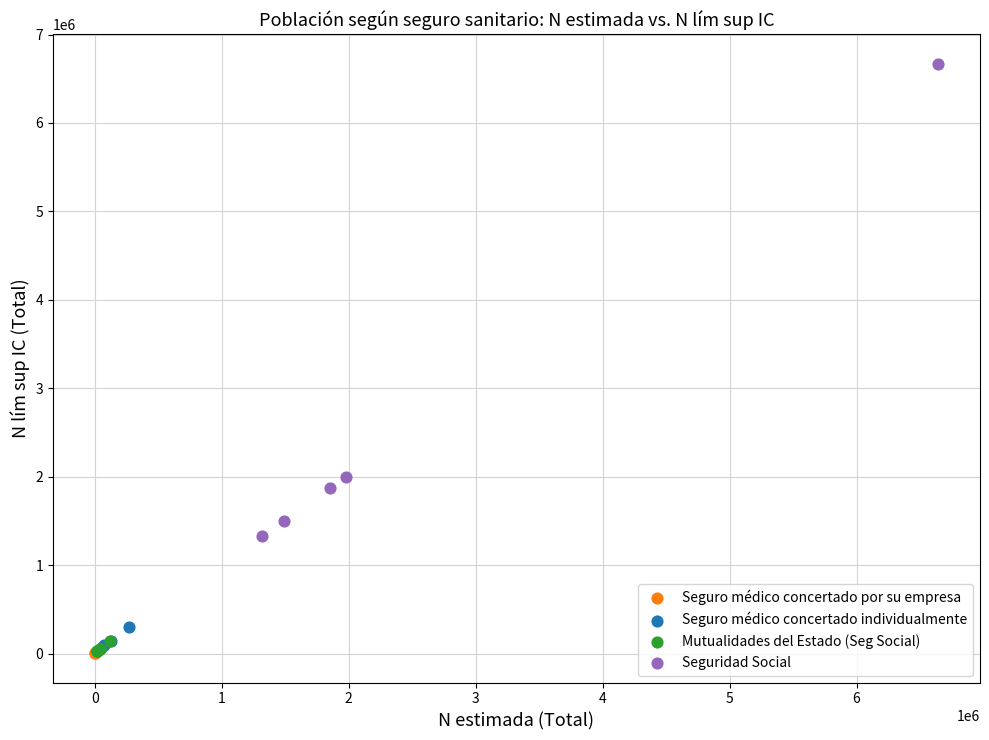

Which series reaches the maximum Y coordinate?

Seguridad Social